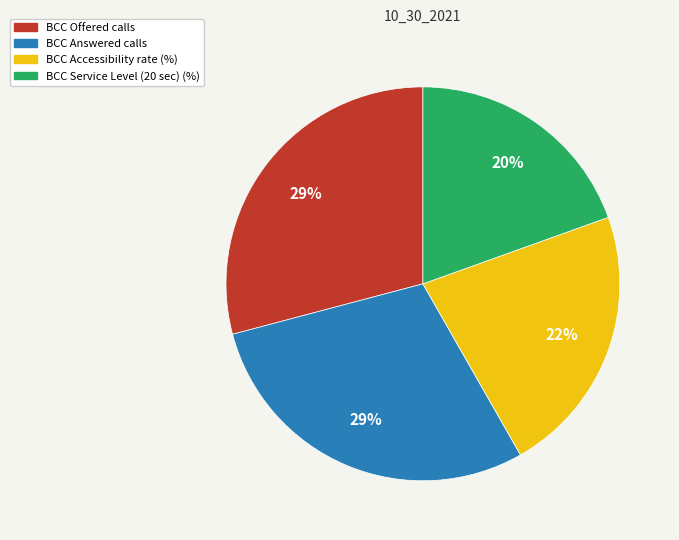

Count the number of slices in the pie.

4